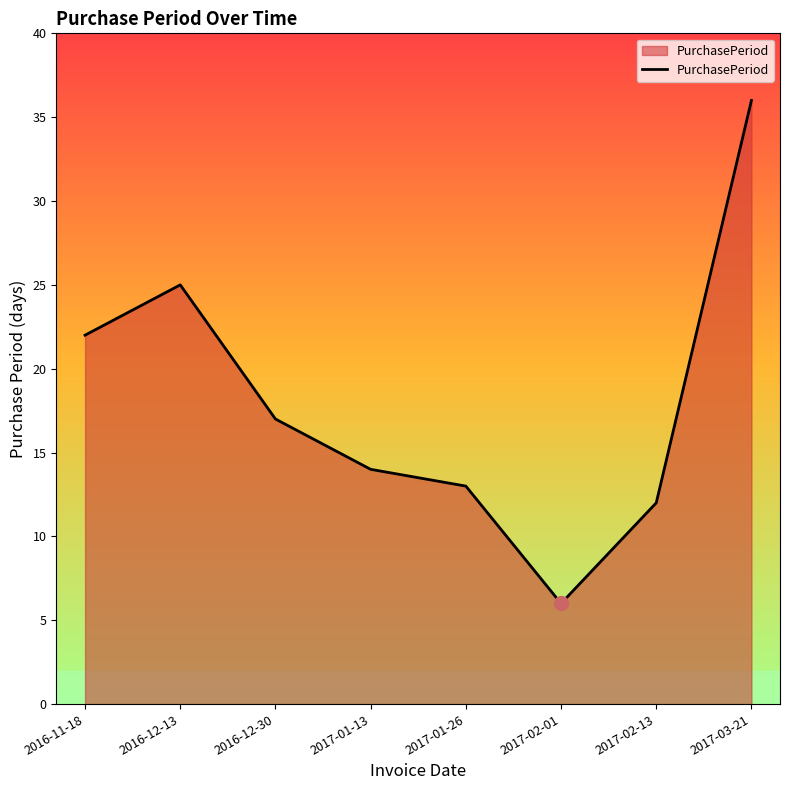

Approximately how many times larger is the value at 2017-02-13 compared to 2017-02-01?

2.0